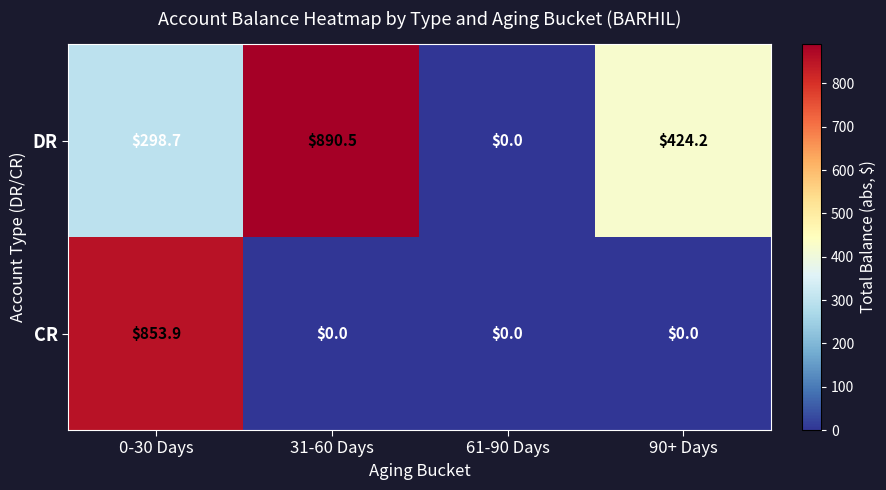

Reading left to right, list all the values displayed in this chart.

DR: 0-30 Days=298.7	31-60 Days=890.5	61-90 Days=0.0	90+ Days=424.2
CR: 0-30 Days=853.9	31-60 Days=0.0	61-90 Days=0.0	90+ Days=0.0